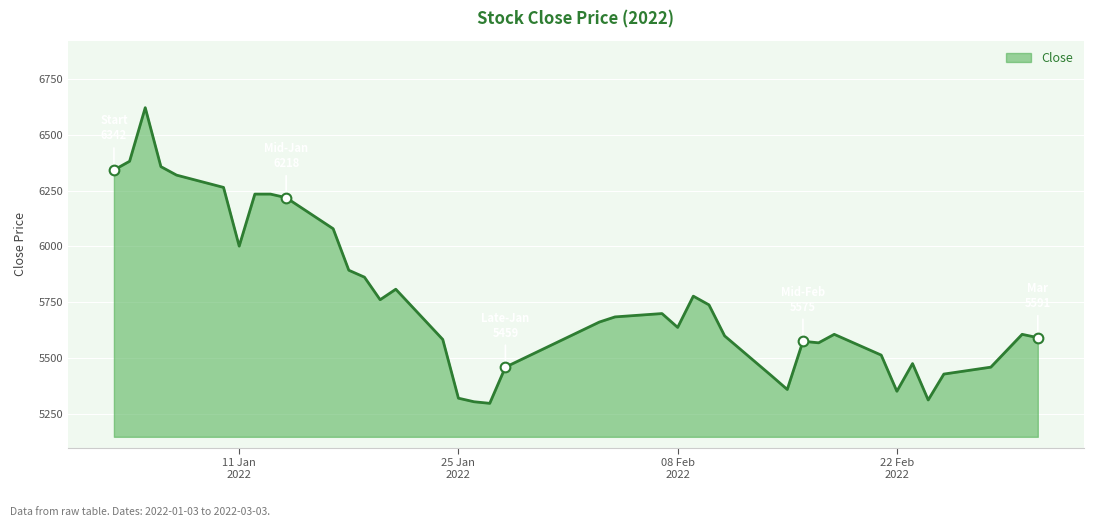

What is the minimum value shown in the chart?

5297